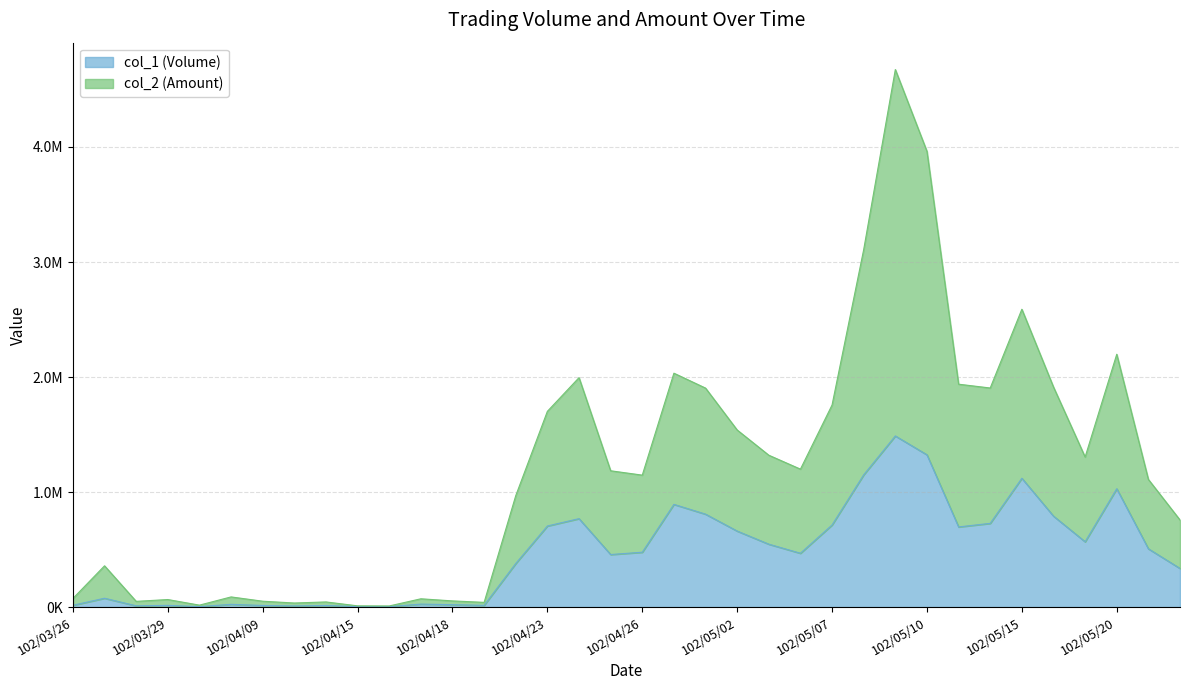

At which category does the chart reach its peak across all series?

102/05/09